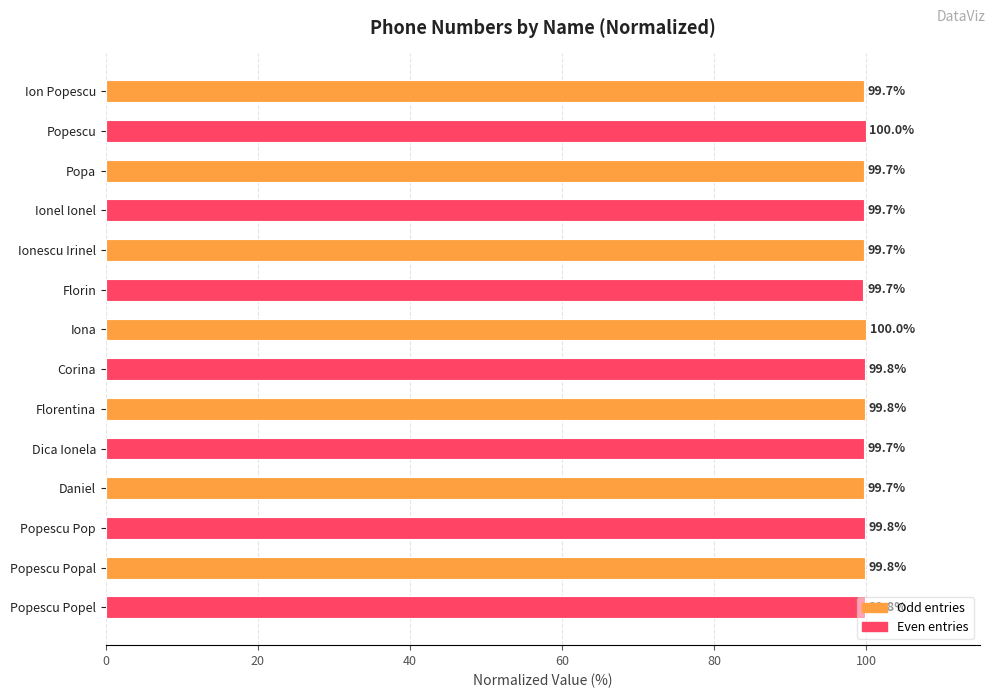

What is the difference between the maximum and second lowest values?

0.3